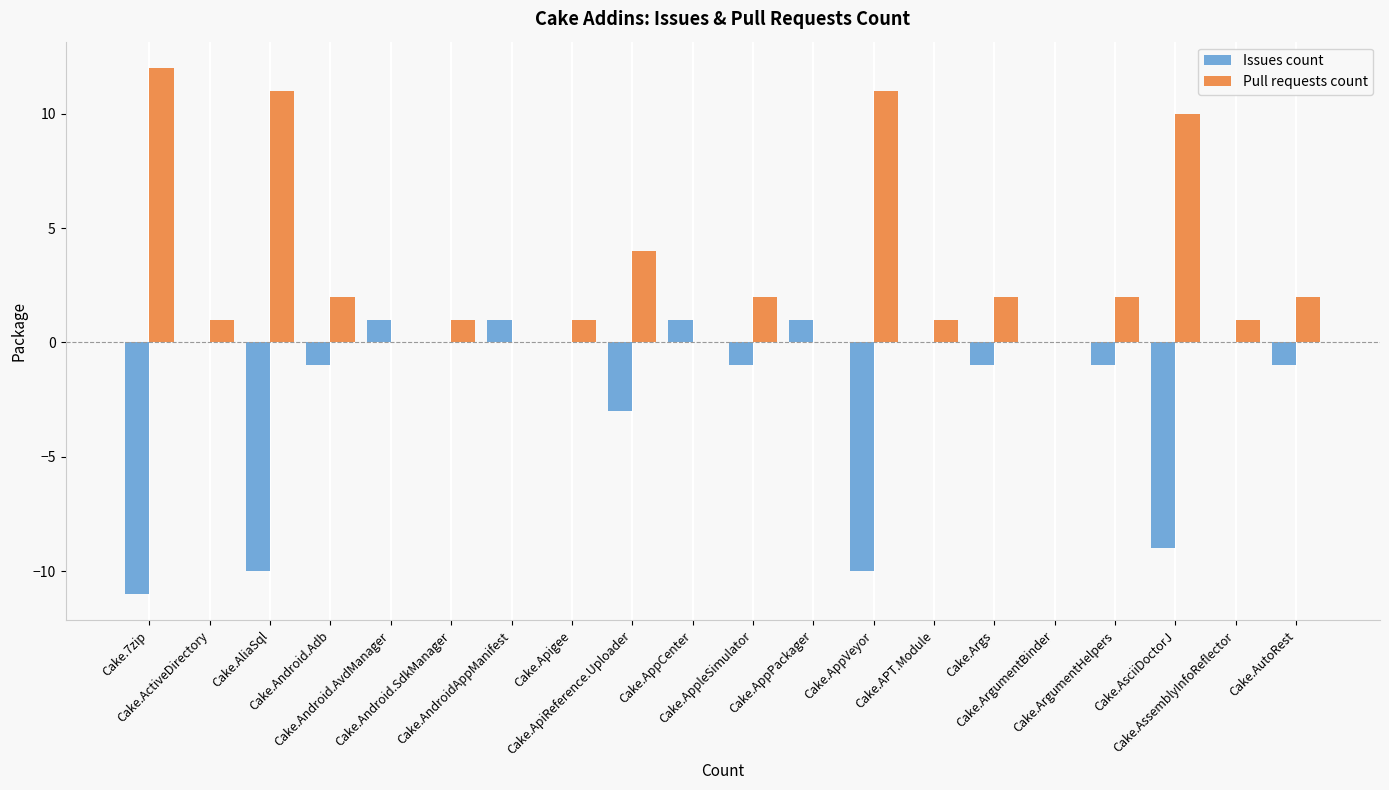

What is the smallest value displayed?

-11